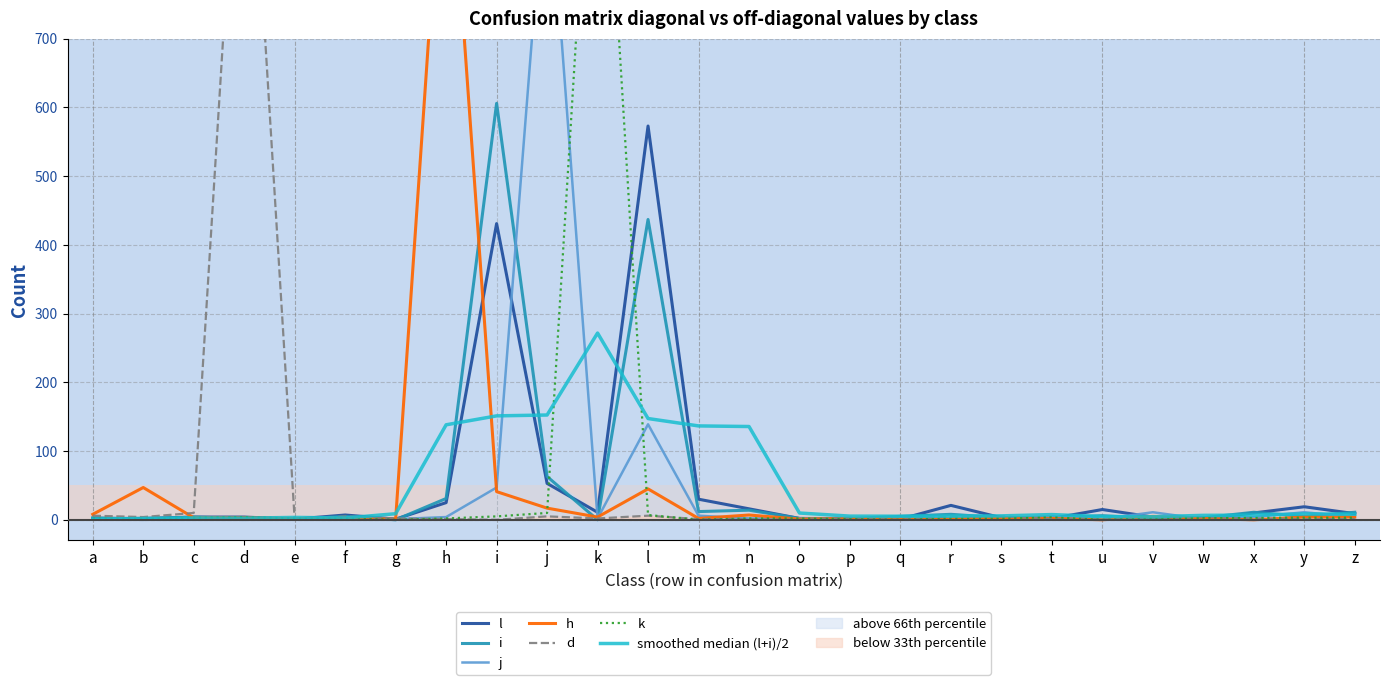

What is the highest value of the h series?

1071